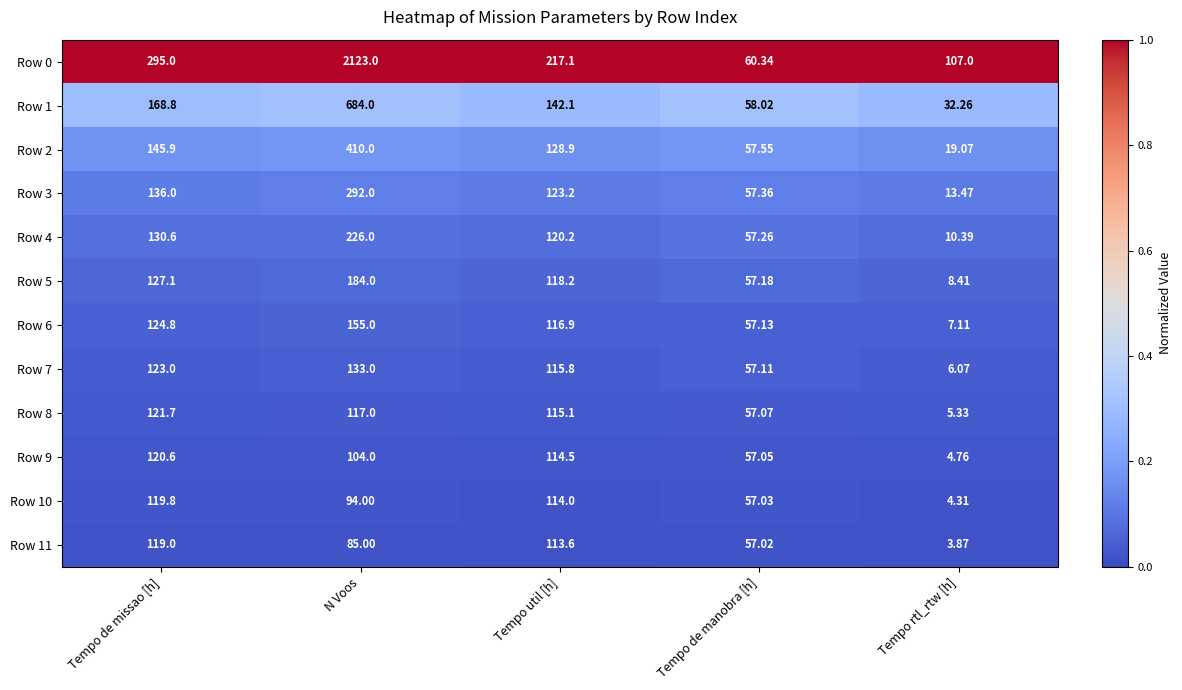

At which label does Row 9 first exceed 104?

Tempo de missao [h]